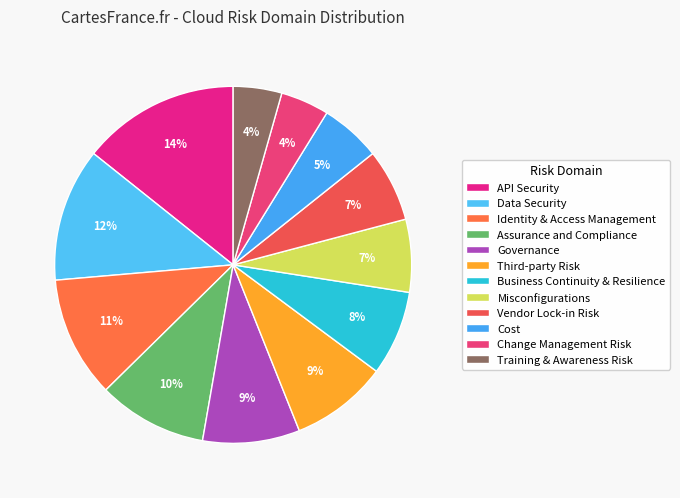

How many slices are in this pie chart?

12